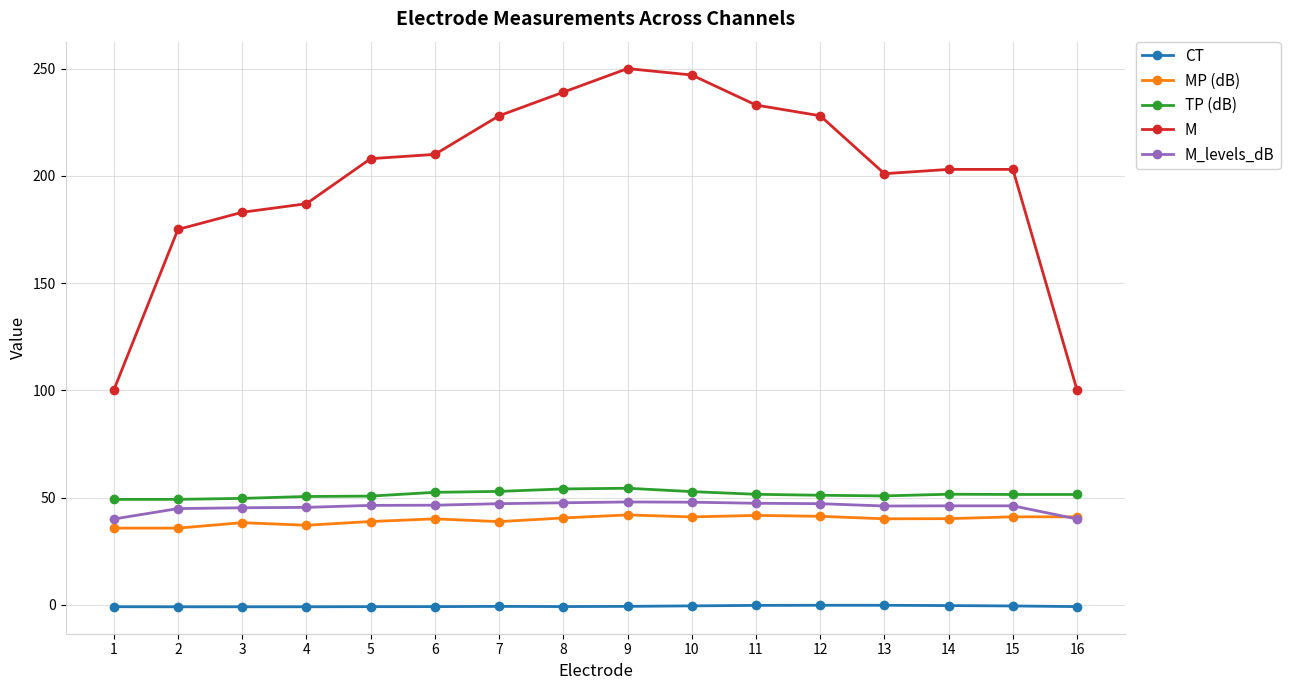

True or false: TP (dB) has more than 0 points higher than both neighbors.

True